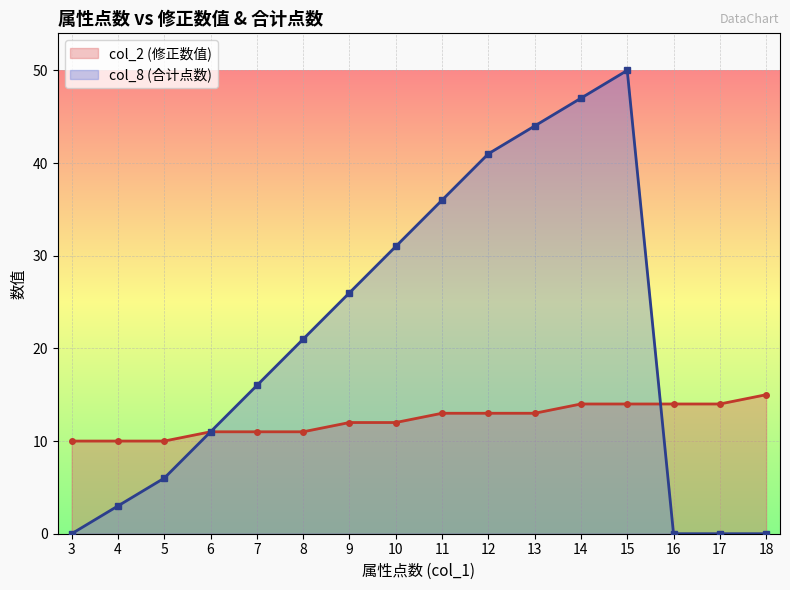

Is it true that col_2 (修正数值) equals 19 at 13?

False